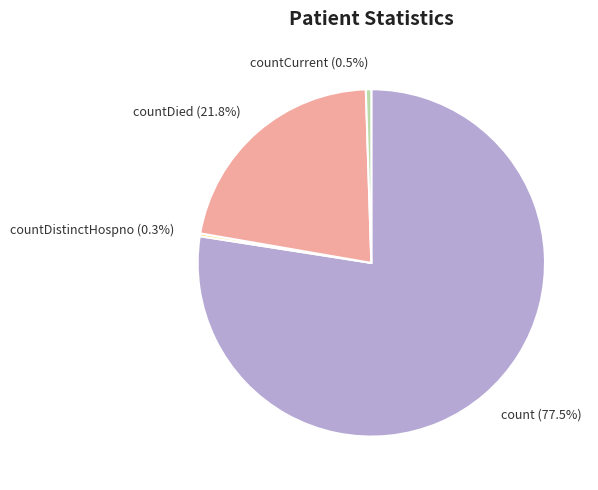

What is the ratio of the value at countDied to the value at countCurrent?

43.1